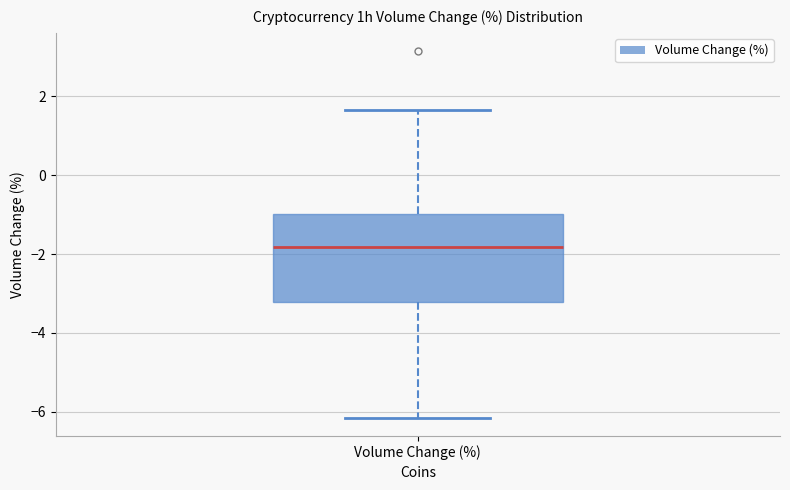

Transcribe this box plot: give where the median line is, the range the box spans, and where the two whiskers end, as read against the y-axis. The values are not printed on the chart, so give them approximately, as read against the axis.

median -1.8, box -3.2 to -1.0, whiskers -6.2 to 1.6